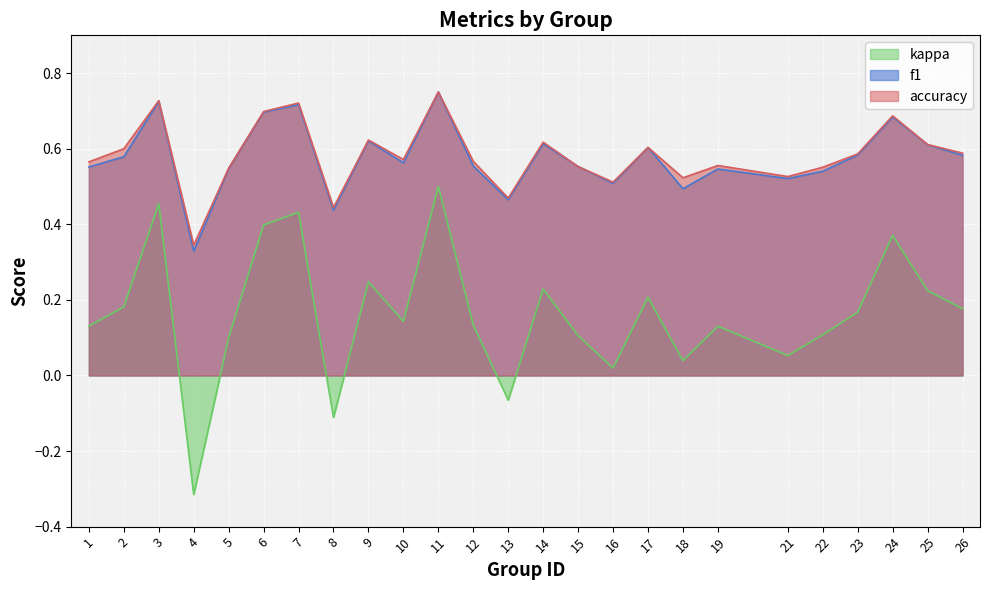

True or false: kappa and f1 cross at least once.

False